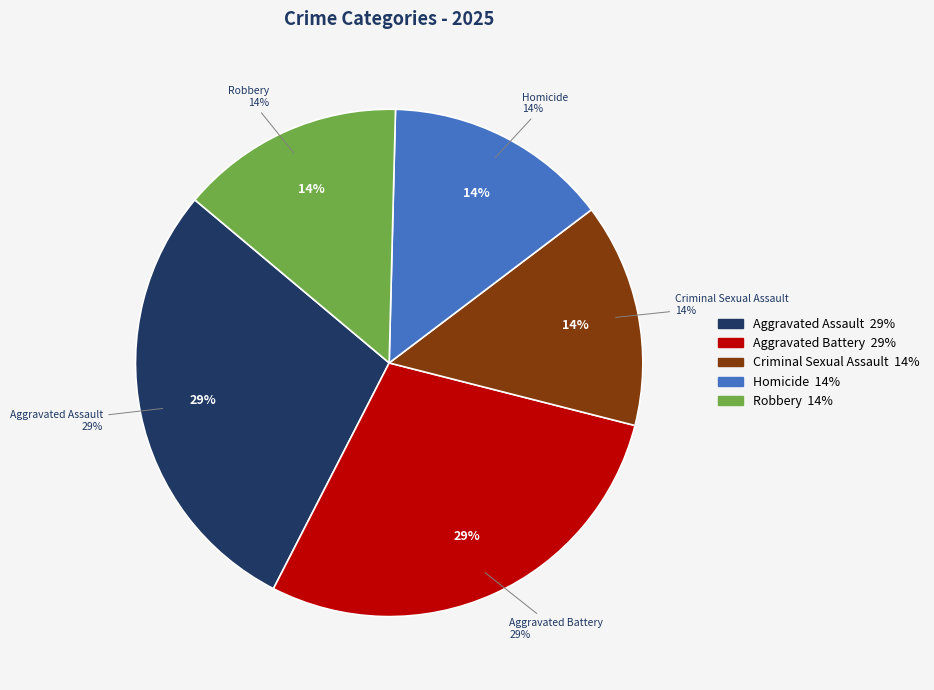

Does any single category account for the majority?

No